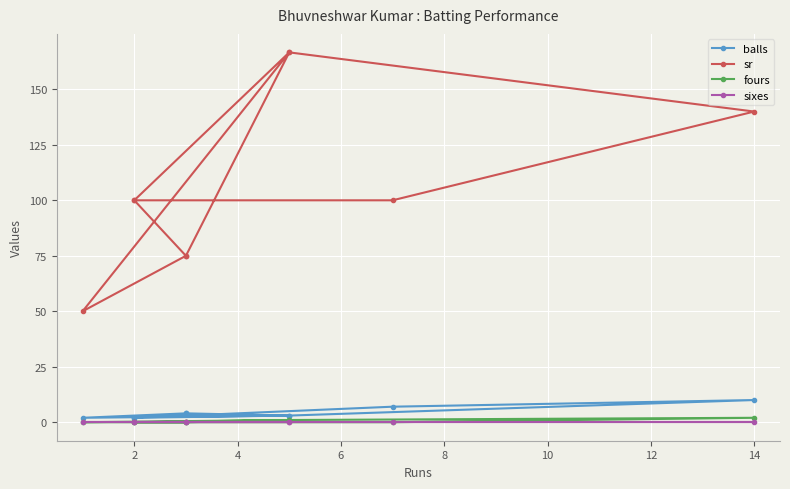

True or false: sr and balls cross at least once.

False